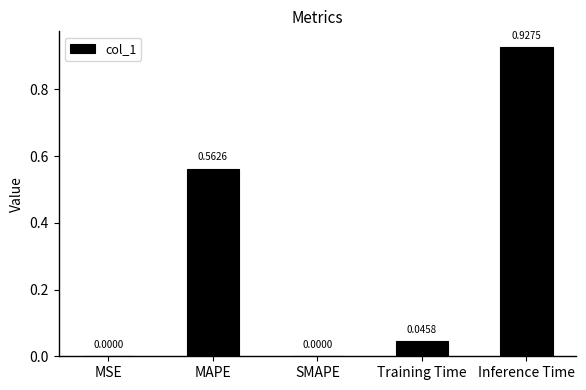

True or false: the data shows 0.6 at SMAPE.

False